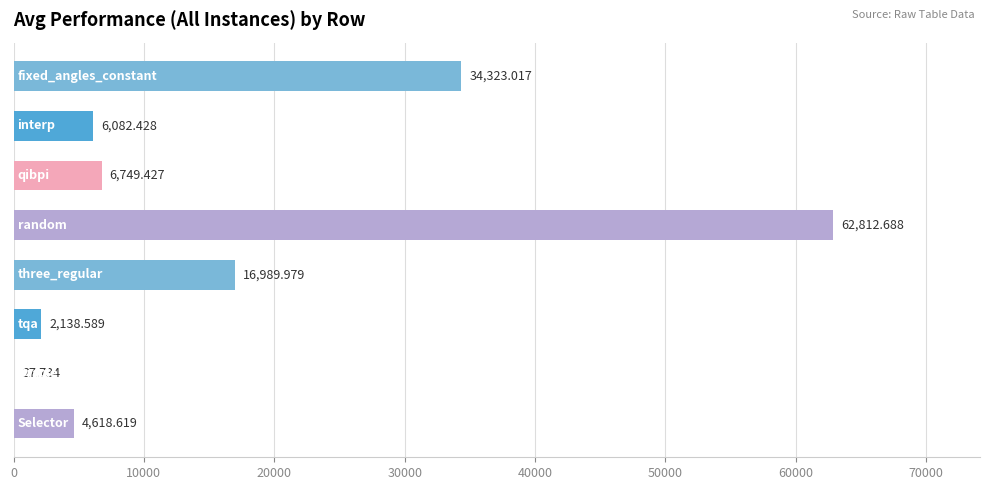

What is the difference between the maximum and minimum values?

62785.0